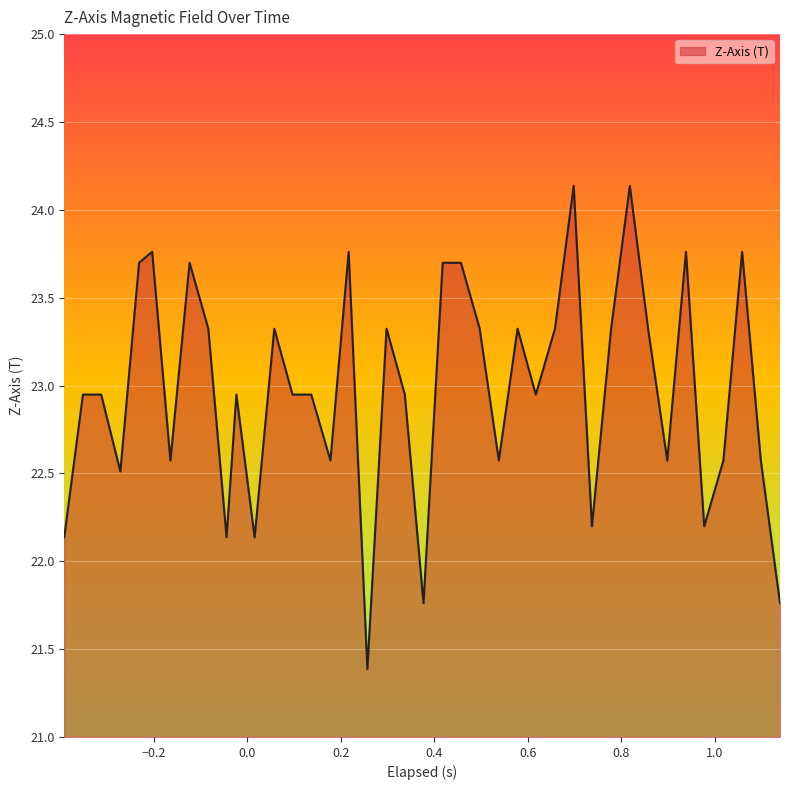

What is the maximum value shown in the chart?

24.1